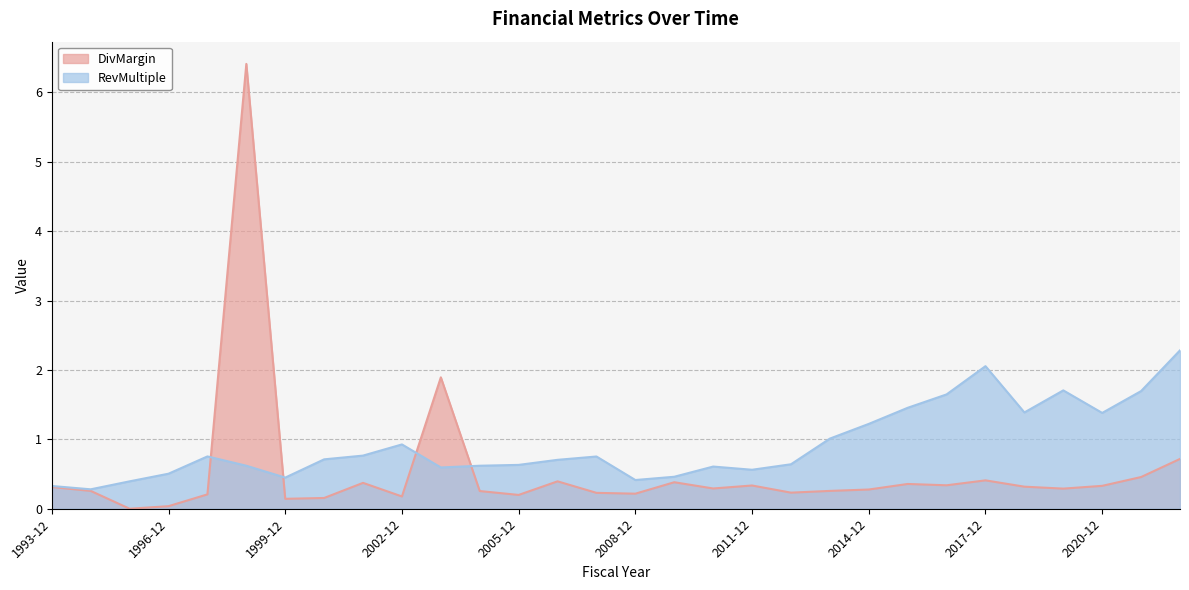

What is the difference between the maximum and second lowest values in the RevMultiple series?

2.0